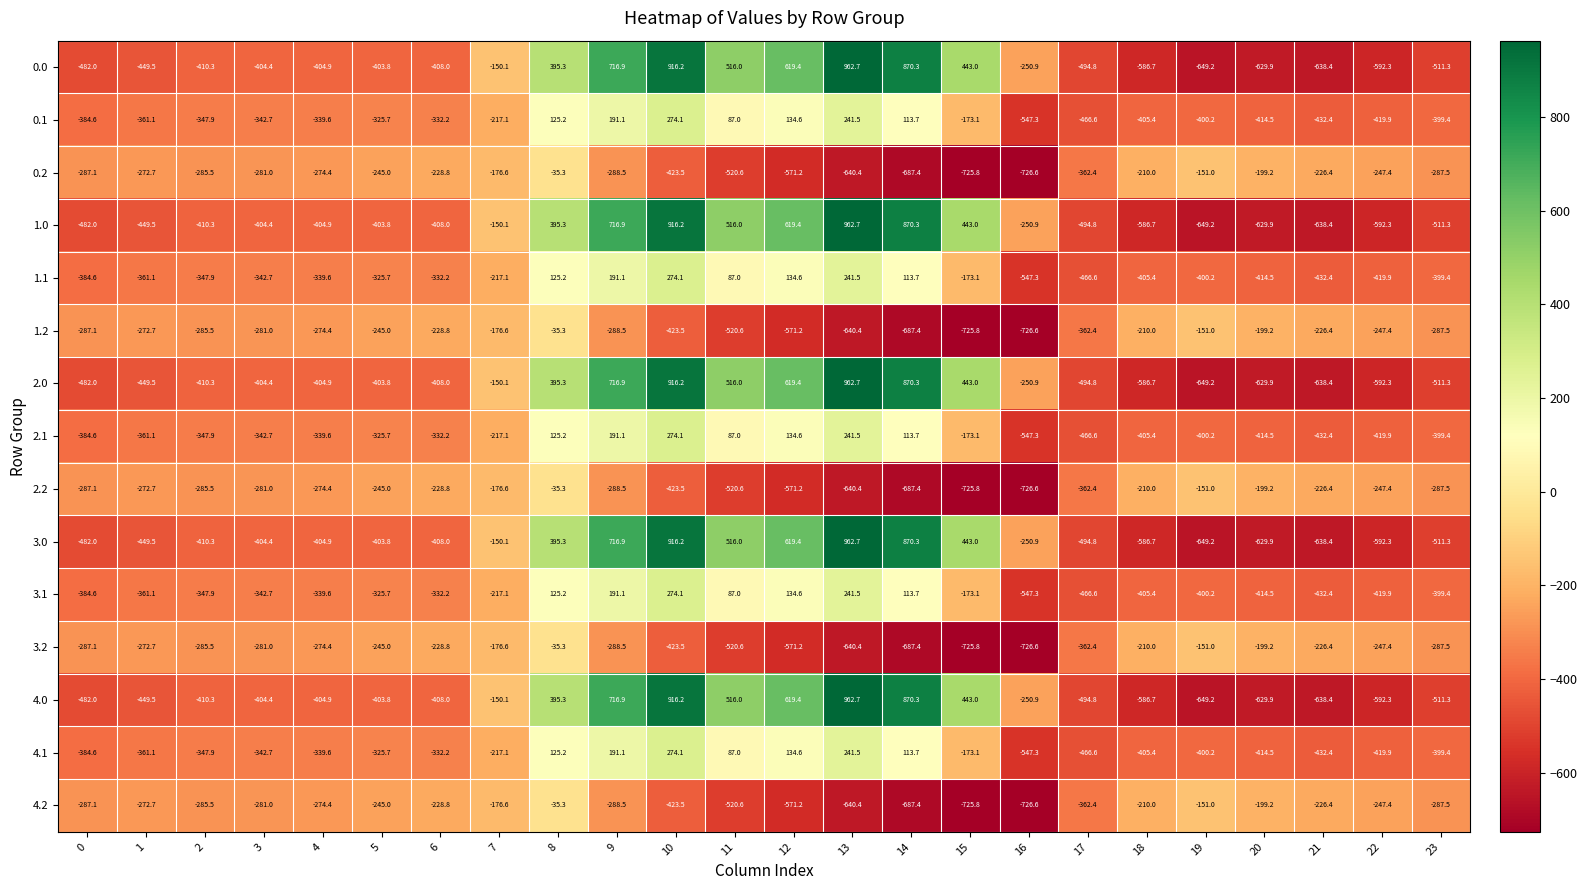

Rank the categories by 4.0 value from lowest to highest.

19, 21, 20, 22, 18, 23, 17, 0, 1, 2, 6, 4, 3, 5, 16, 7, 8, 15, 11, 12, 9, 14, 10, 13